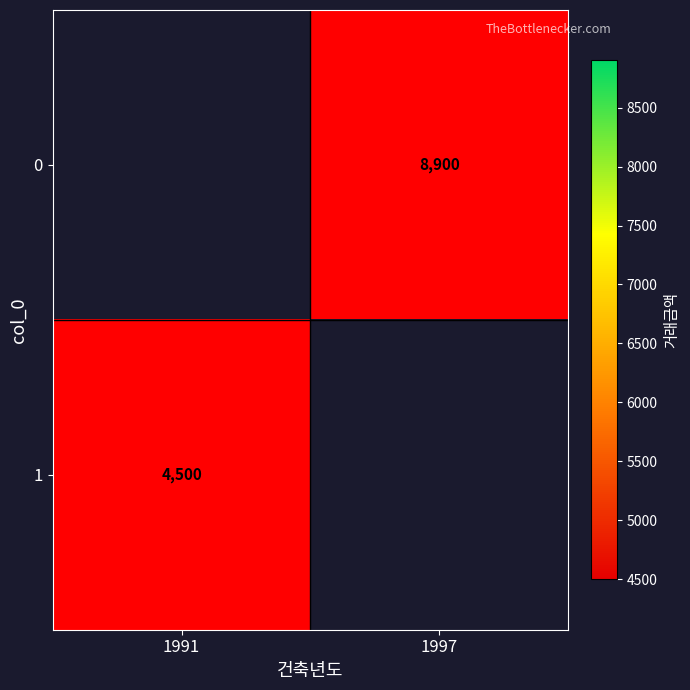

At which label does 0 reach its minimum?

1997